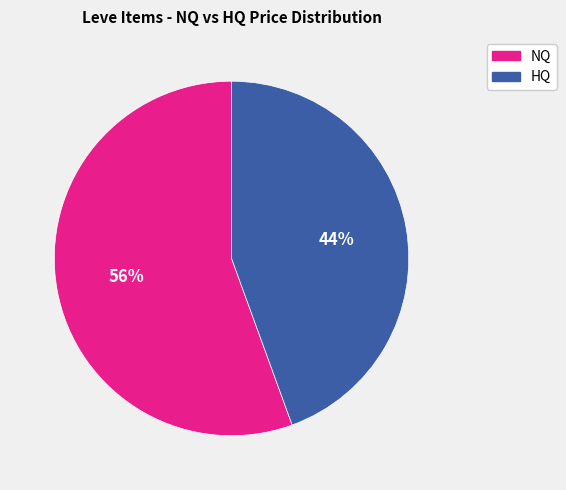

How many segments does this pie chart have?

2